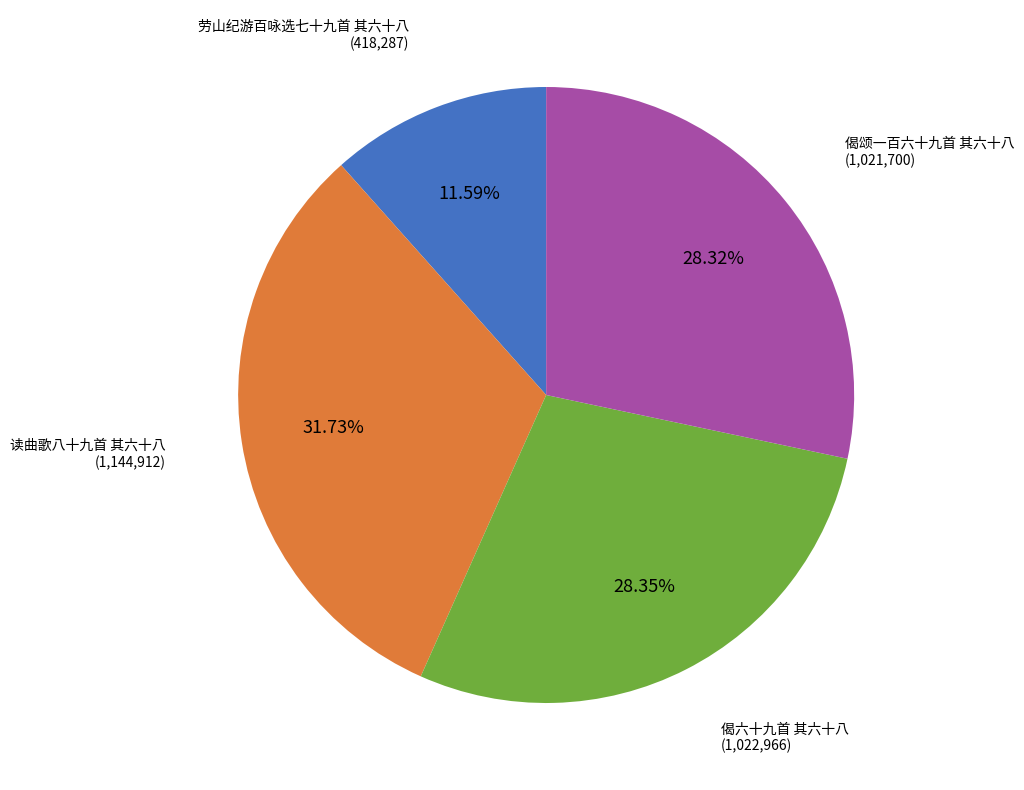

True or false: 偈颂一百六十九首 其六十八 accounts for 40% of the total.

False